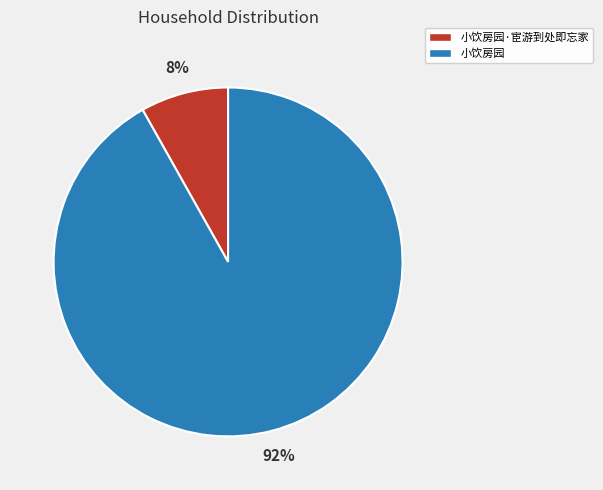

Which category has the biggest portion of the pie?

小饮房园